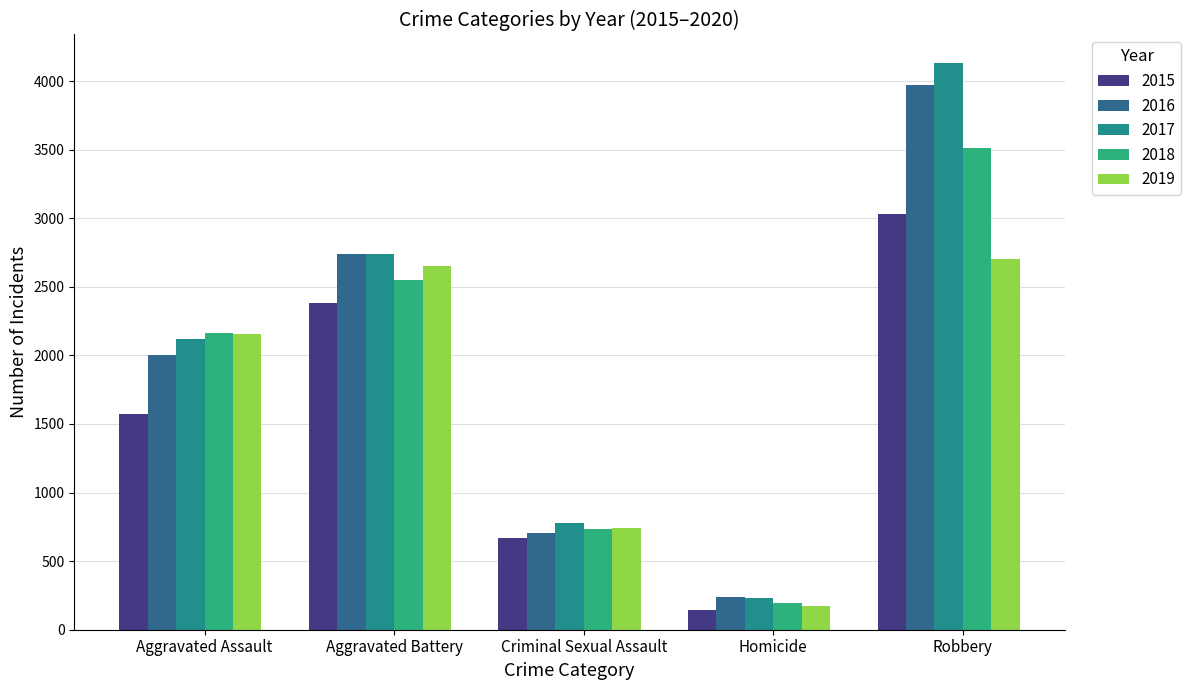

Rank the series by their maximum value, from highest to lowest.

2017, 2016, 2018, 2015, 2019